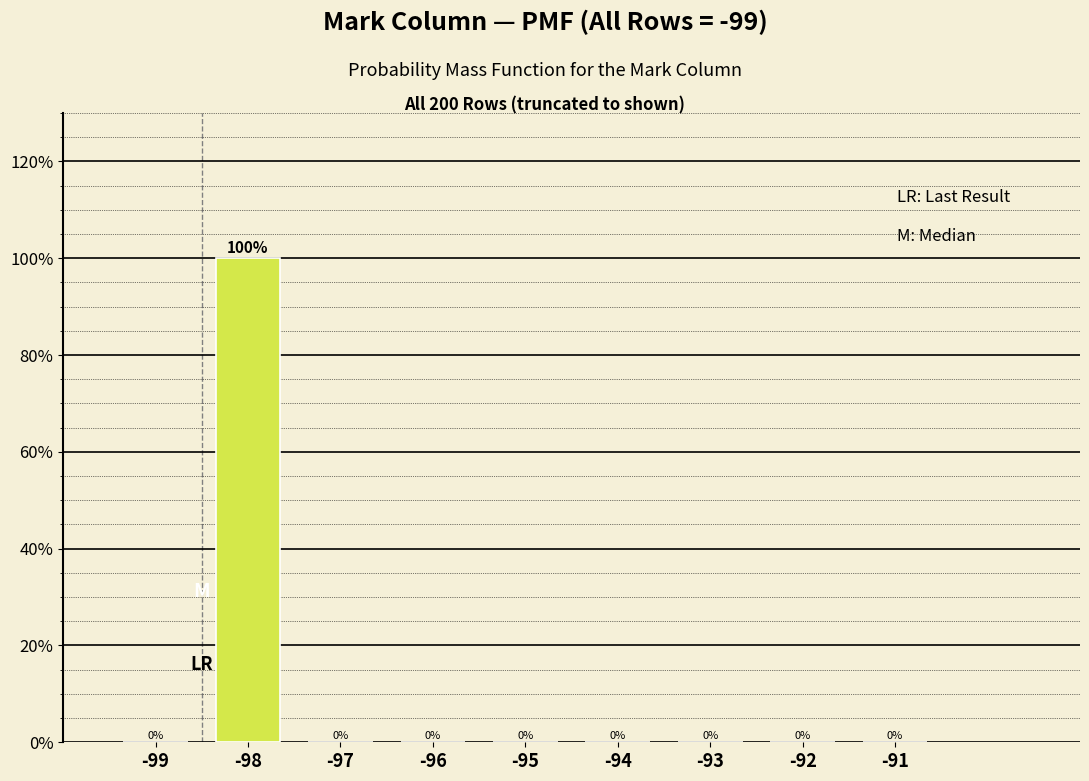

Reading left to right, extract all data points from this chart.

-99=0	-98=100	-97=0	-96=0	-95=0	-94=0	-93=0	-92=0	-91=0